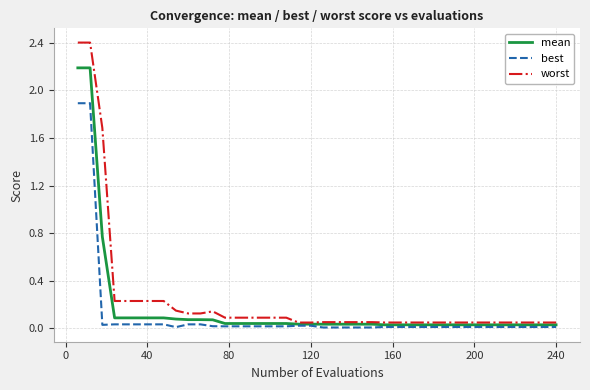

Rank the series by their maximum value, from lowest to highest.

best, mean, worst